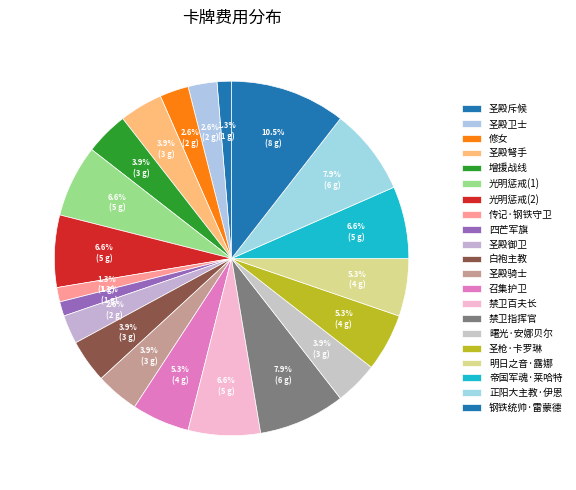

Does 圣殿骑士 represent more than half of the total?

No